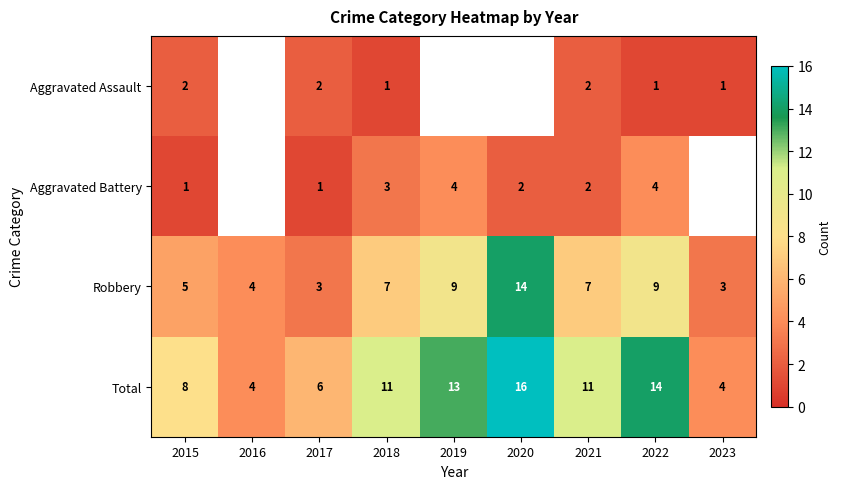

Rank the series at 2022 from lowest to highest value.

Aggravated Assault, Aggravated Battery, Robbery, Total